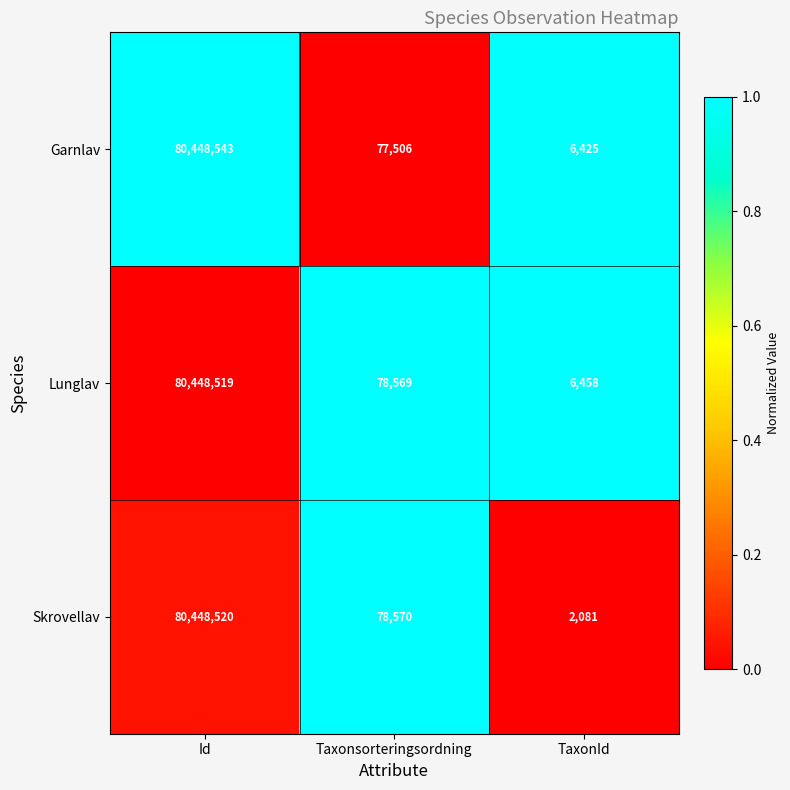

What is the greatest value displayed?

80448543